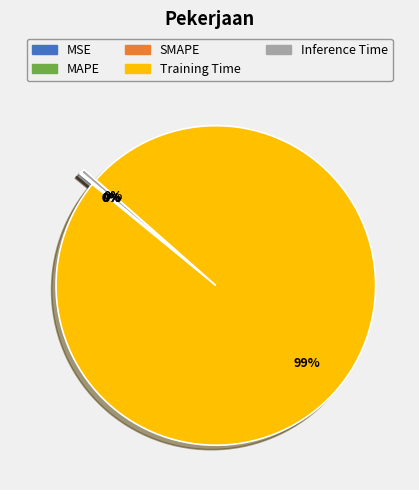

To the nearest percent, what is the combined percentage of Inference Time and Training Time?

100%